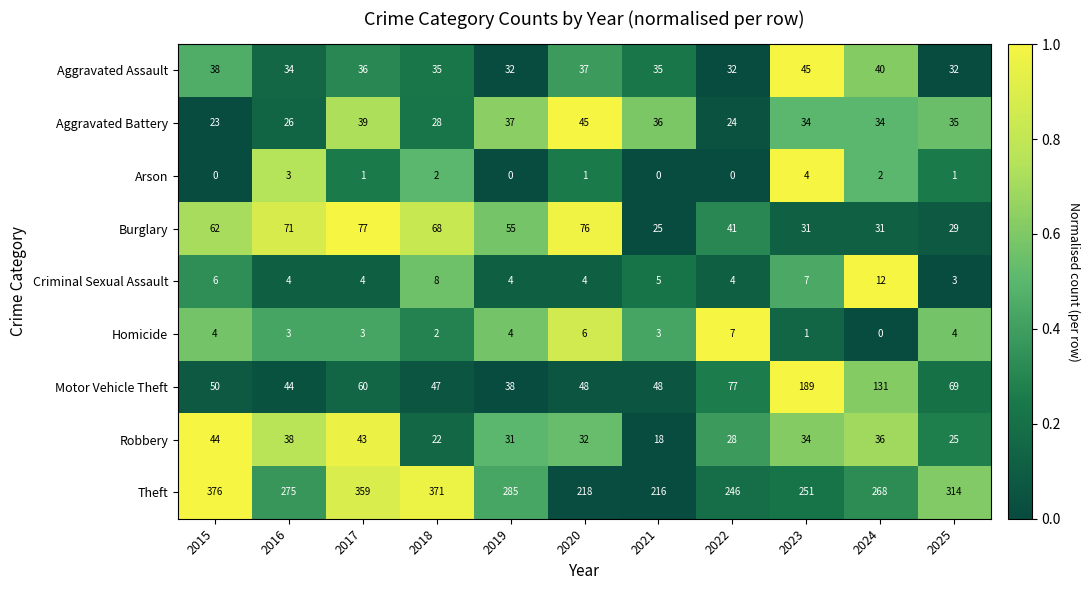

What is the minimum value for Theft?

216